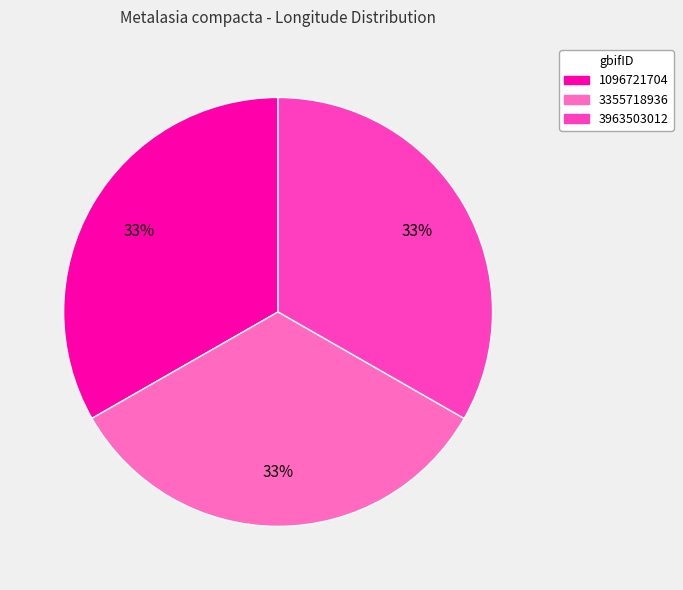

To the nearest percent, what is the average slice percentage?

33%